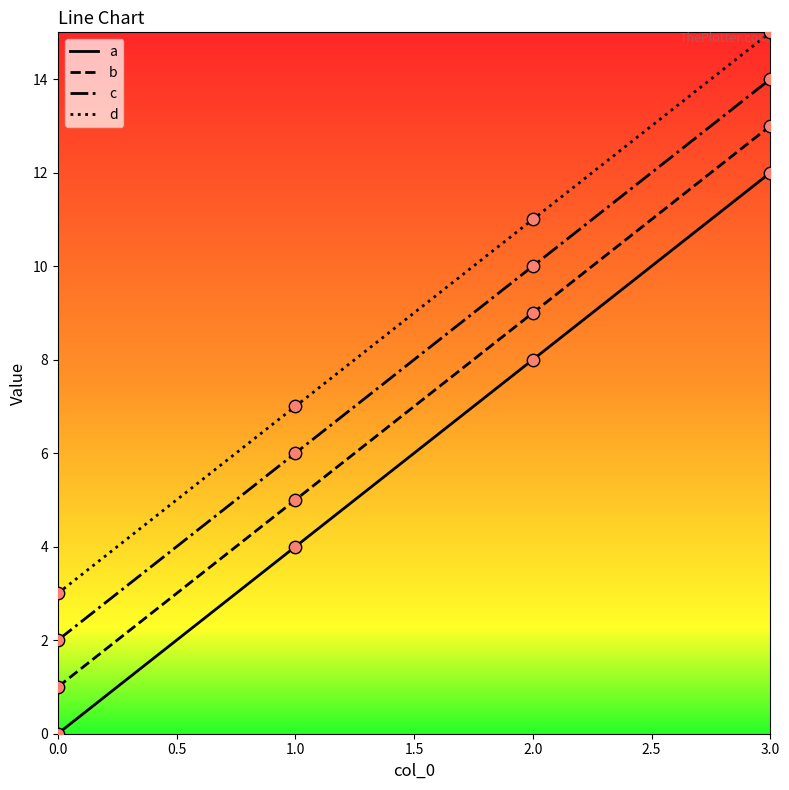

At which category is the sum across all series the highest?

3.0